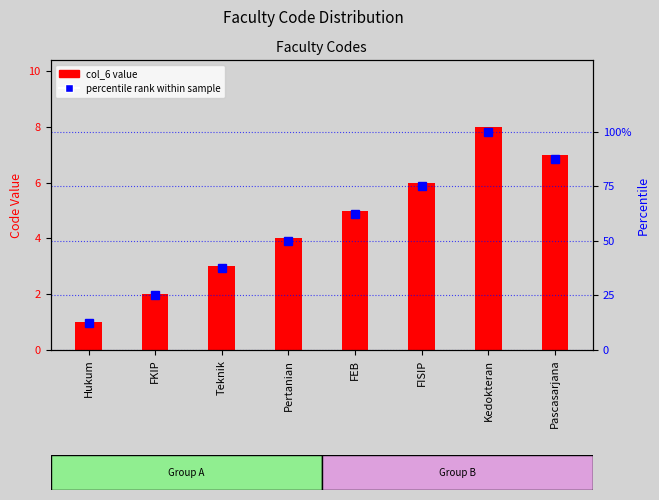

At which category does the chart reach its peak across all series?

Kedokteran